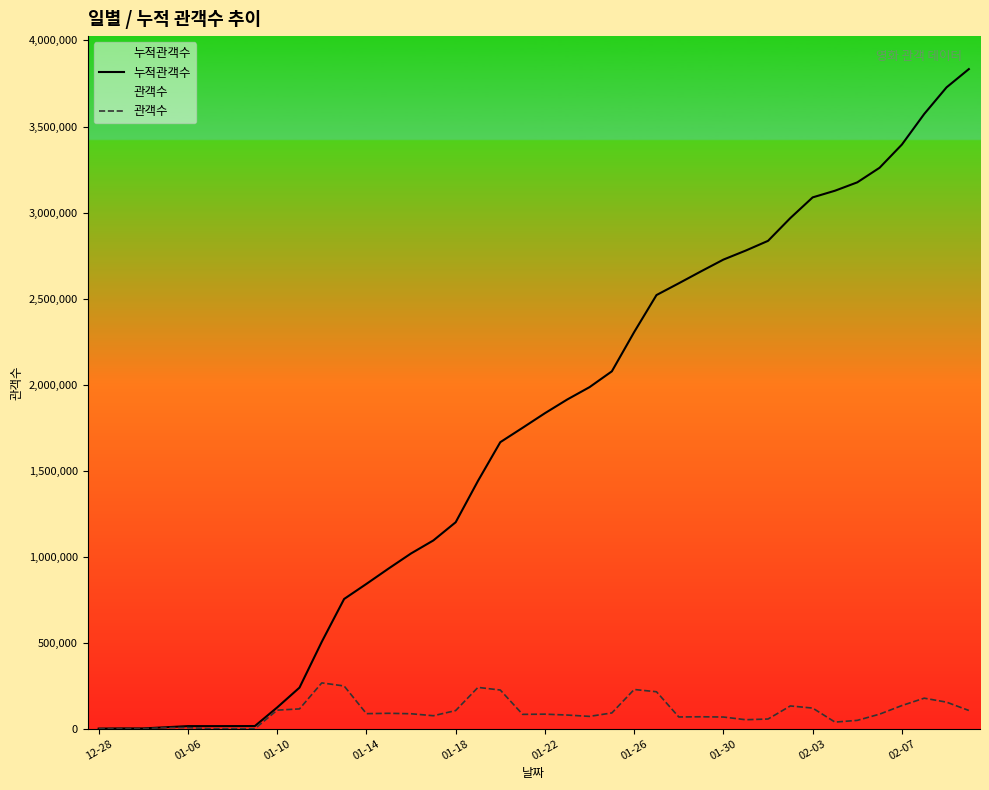

True or false: 관객수 and 누적관객수 cross at least once.

False